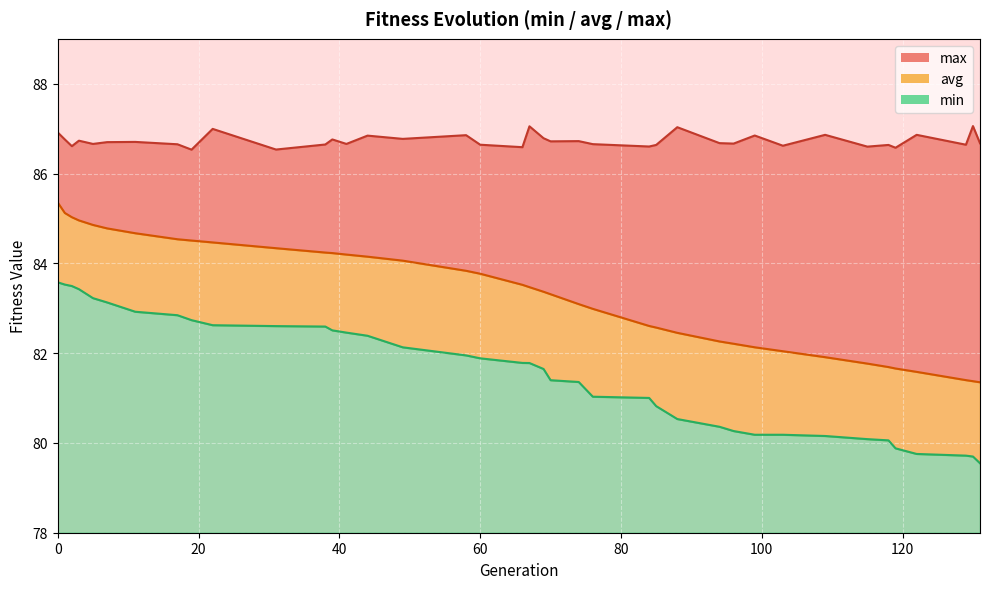

Does the chart display data point markers on the line(s)?

No